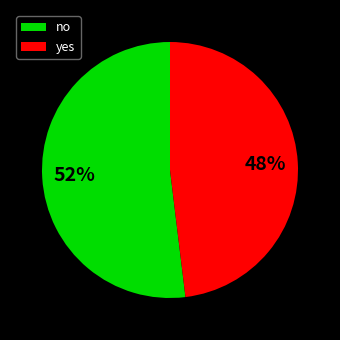

What percentage is the no slice, to the nearest percent?

52%